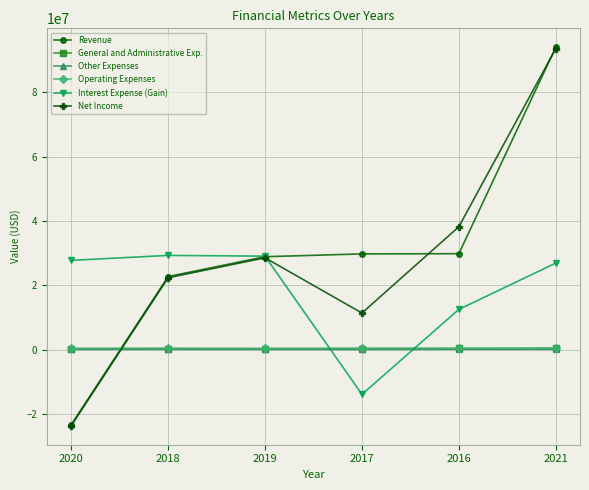

What is the approximate value of Net Income at 2016?

38197310